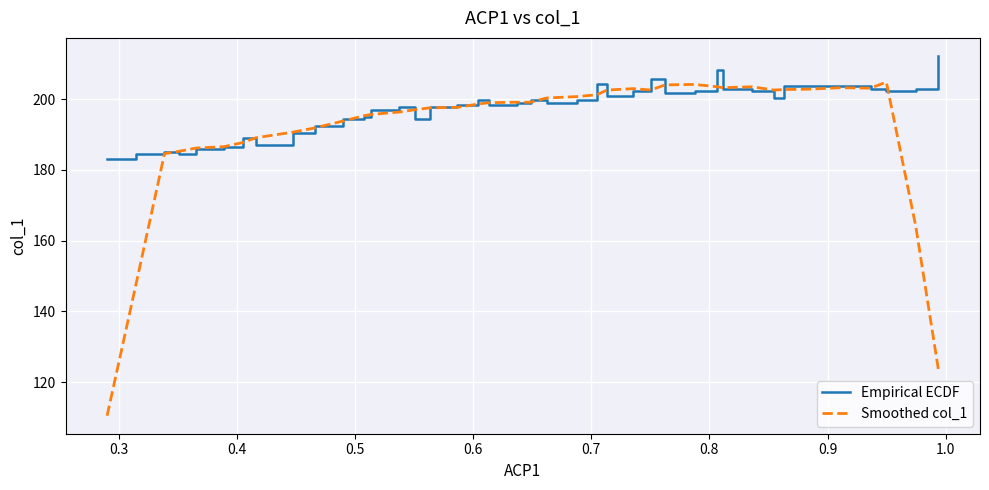

Rank the series by their average value, from highest to lowest.

Empirical ECDF, Smoothed col_1